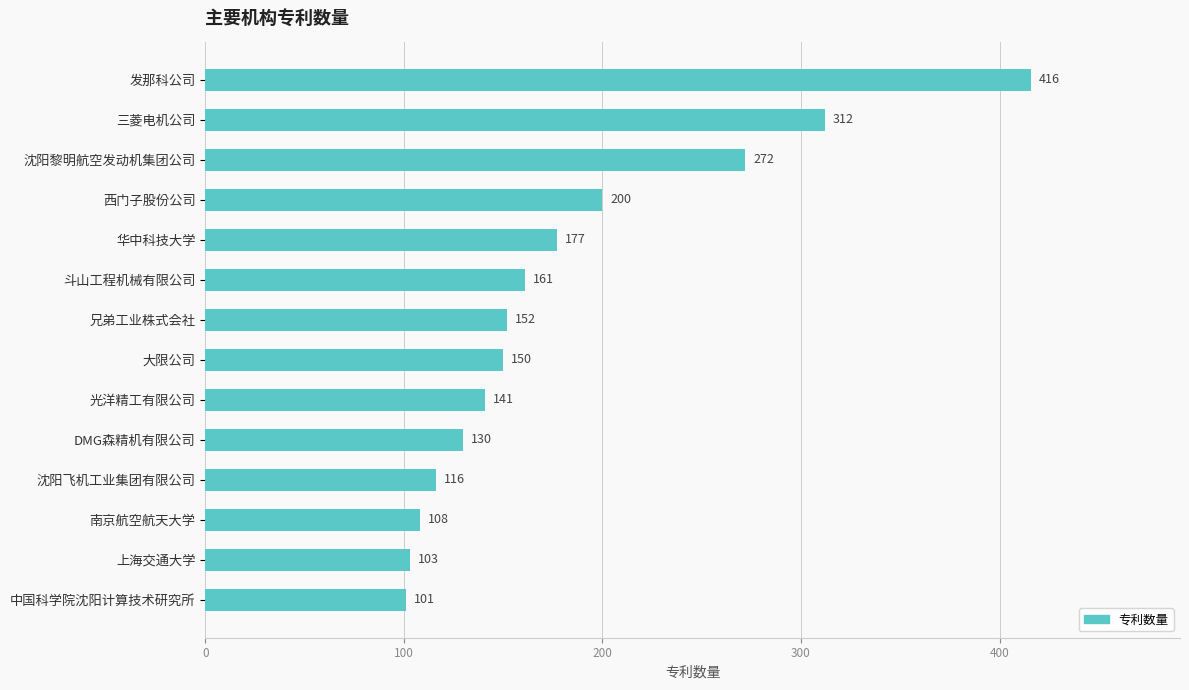

Reading top to bottom, transcribe all the data shown in this chart.

发那科公司=416	三菱电机公司=312	沈阳黎明航空发动机集团公司=272	西门子股份公司=200	华中科技大学=177	斗山工程机械有限公司=161	兄弟工业株式会社=152	大限公司=150	光洋精工有限公司=141	DMG森精机有限公司=130	沈阳飞机工业集团有限公司=116	南京航空航天大学=108	上海交通大学=103	中国科学院沈阳计算技术研究所=101